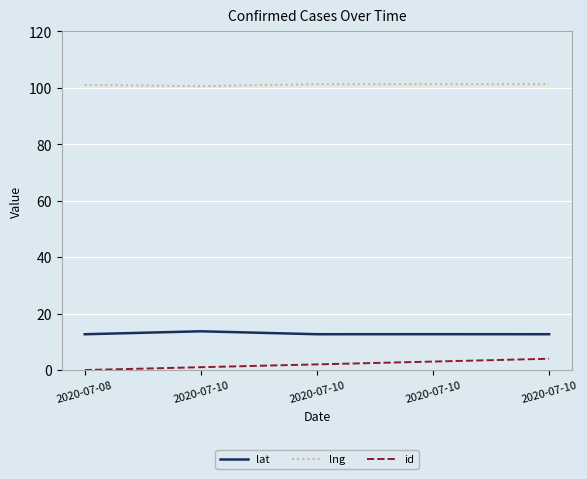

At which category does the chart reach its peak across all series?

2020-07-10